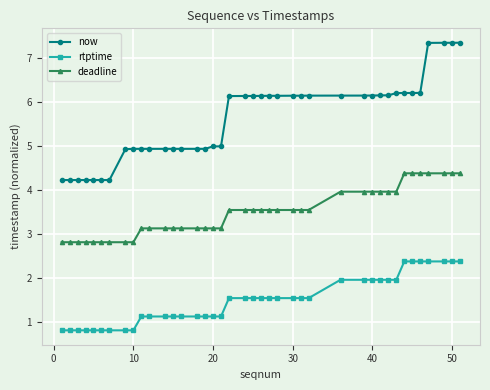

Is this an area chart (filled region under the line)?

No